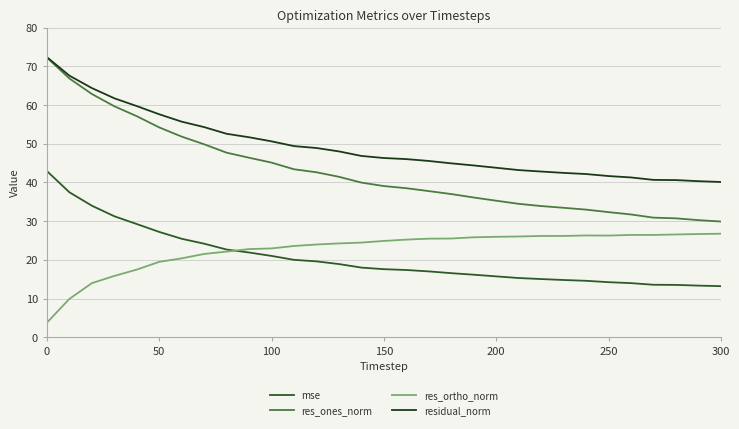

Which series has the widest spread of values?

res_ones_norm